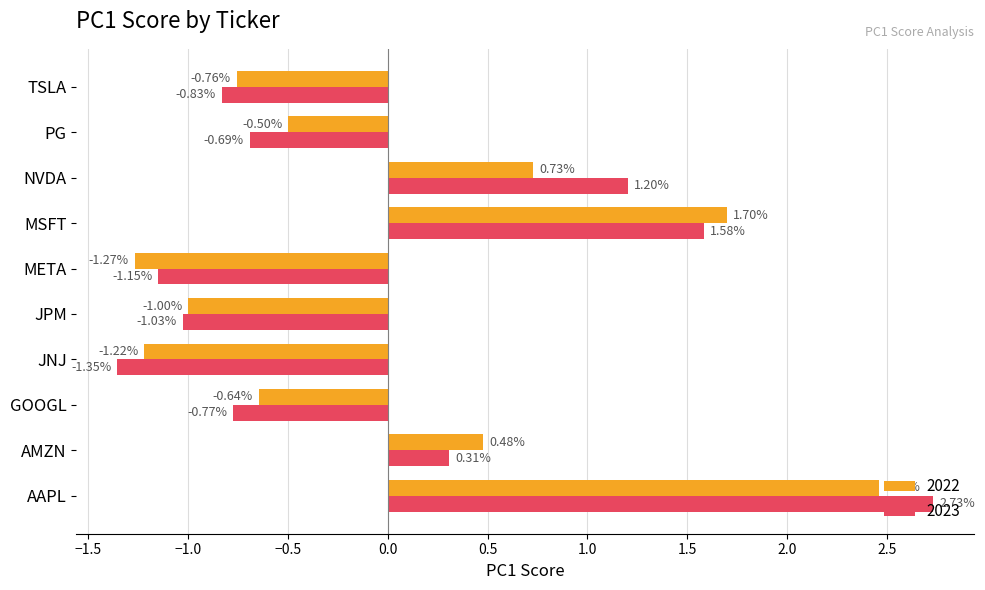

What is the difference between the highest and lowest values at META?

0.1